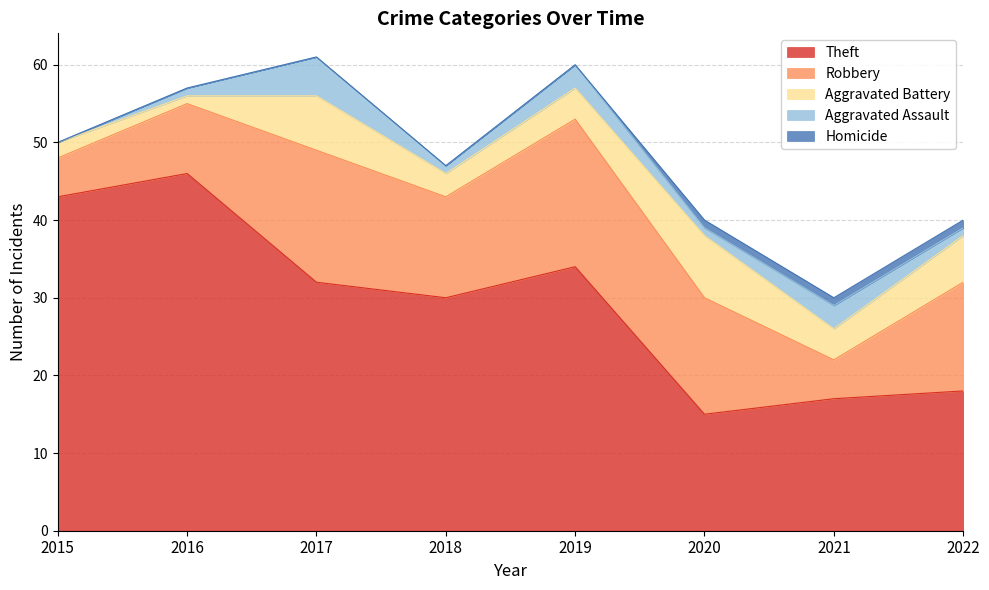

Between 2017 and 2019, which series saw the biggest shift?

Aggravated Battery